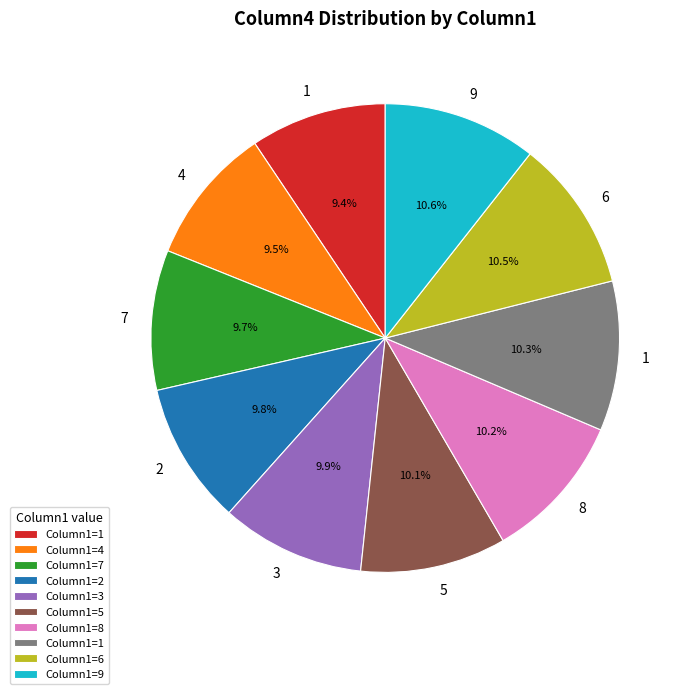

Is there any slice that represents more than half of the pie?

No